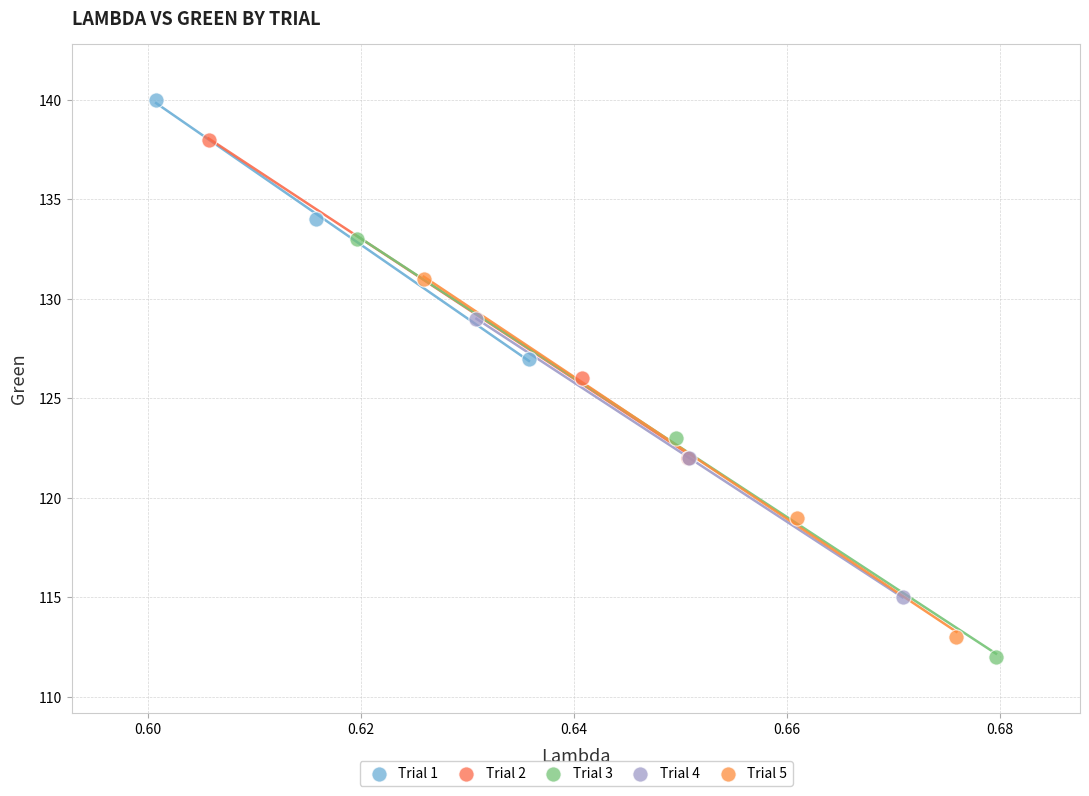

Which series contains the highest Y value?

Trial 1